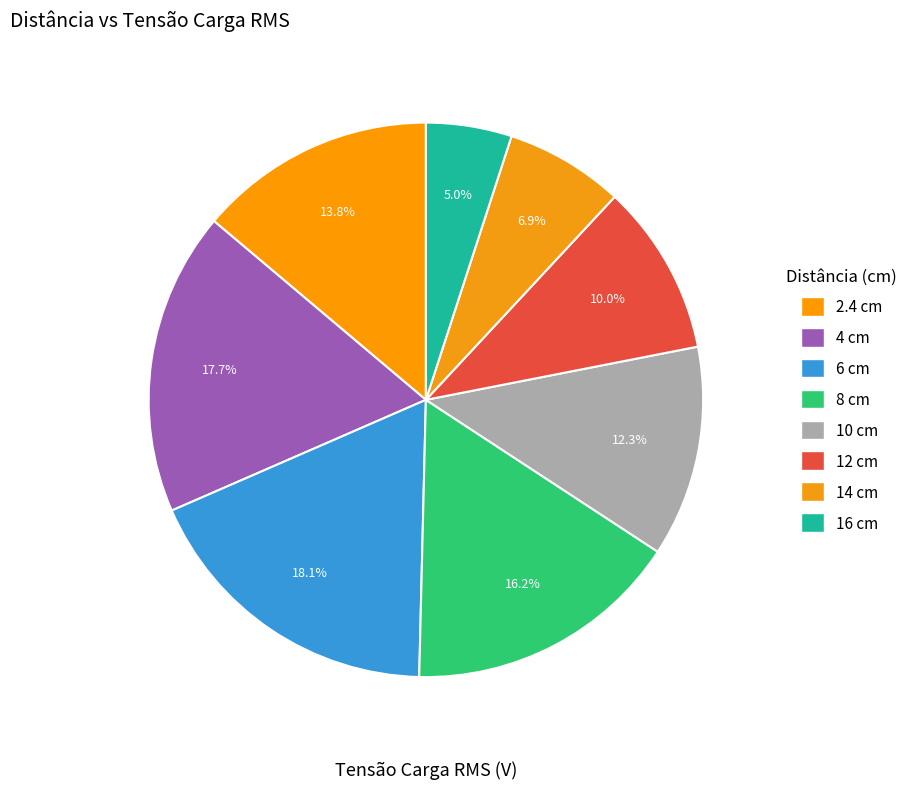

How many slices are in this pie chart?

8